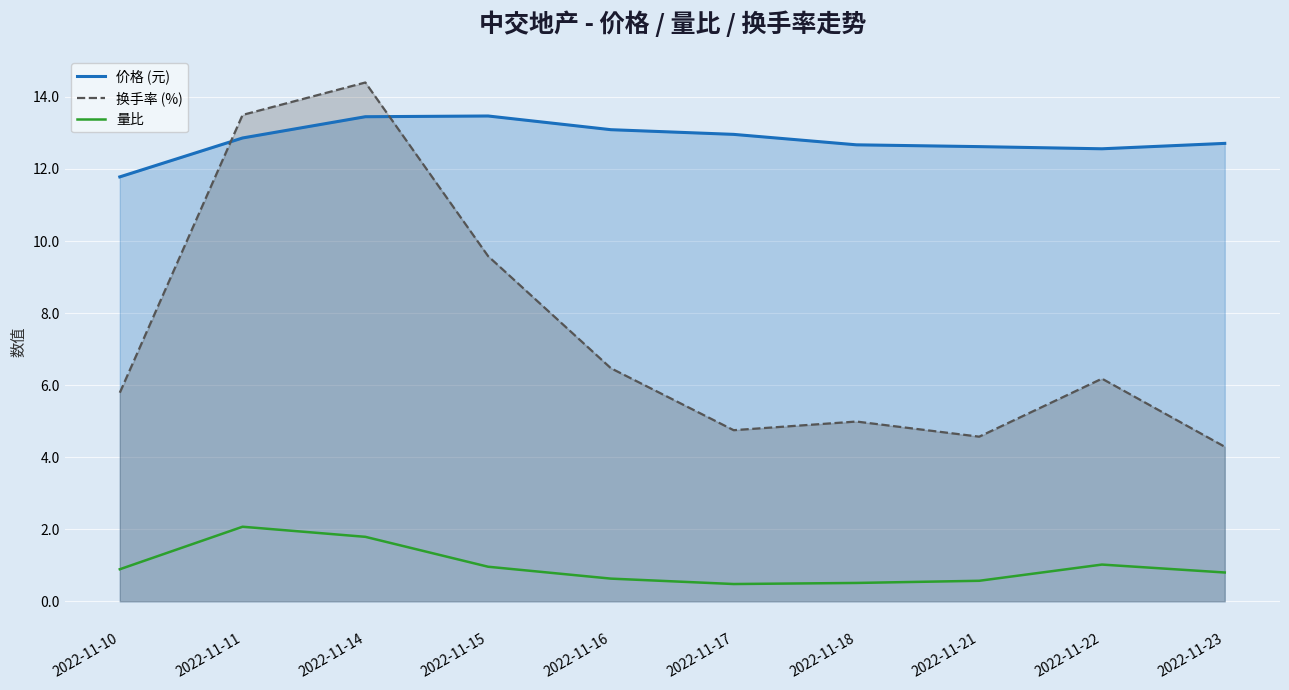

At how many categories does at least one series exceed 1?

10